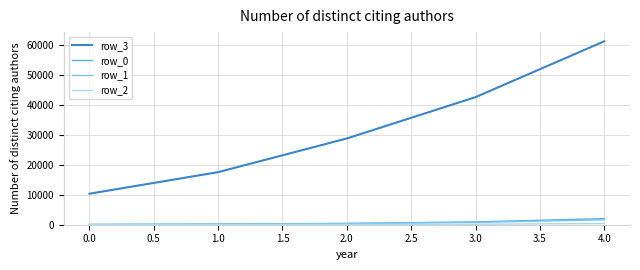

How many lines are shown in the chart?

4